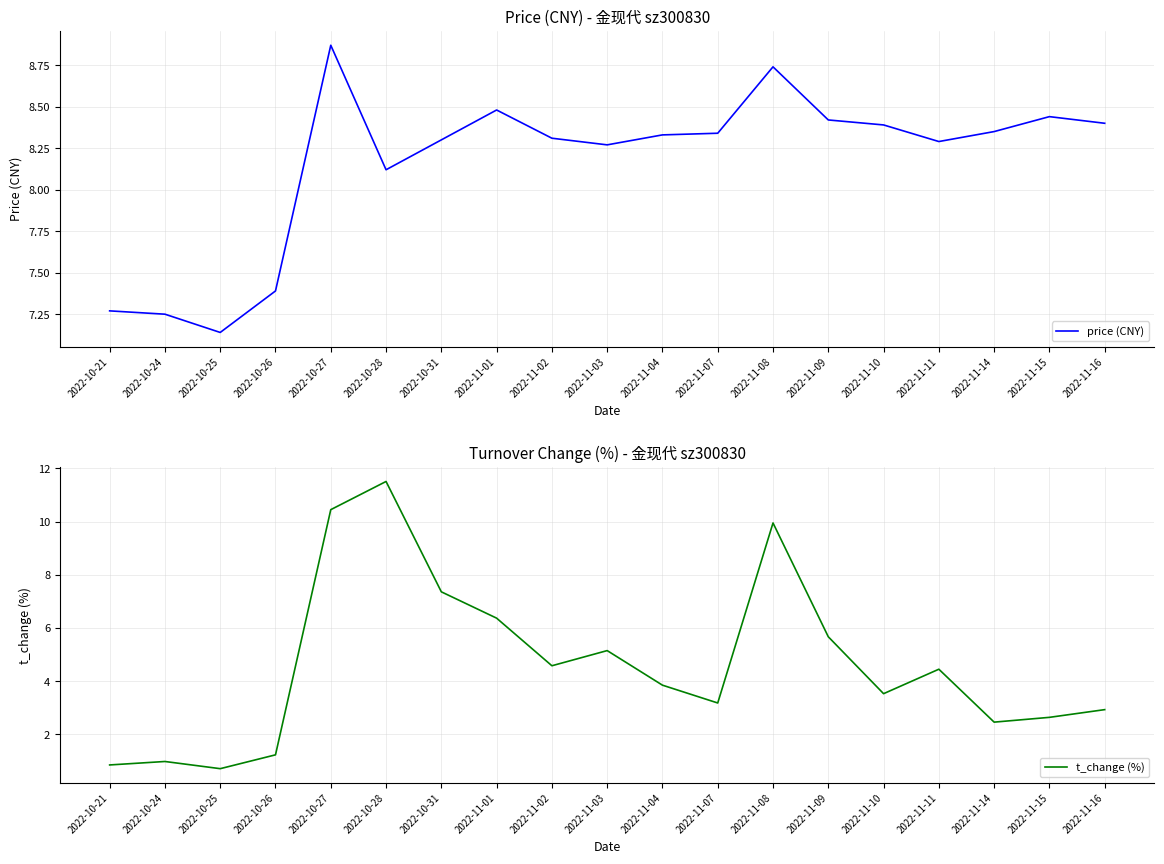

What is the difference between the highest and lowest values at 2022-11-15?

5.8